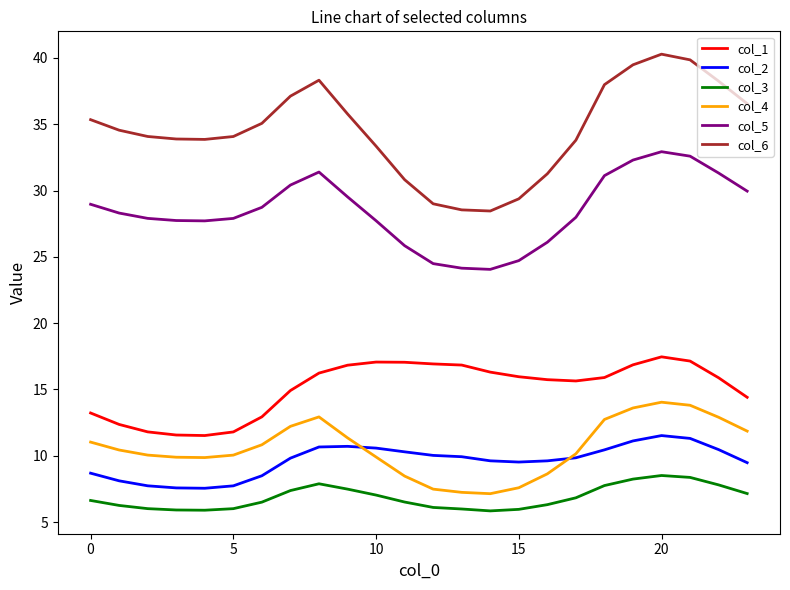

What is the greatest value displayed?

40.3